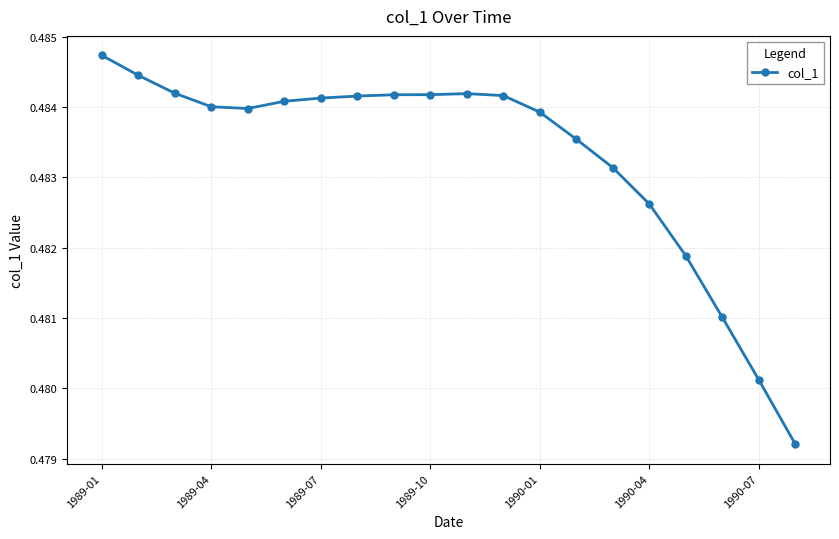

Count the number of categories in the chart.

20